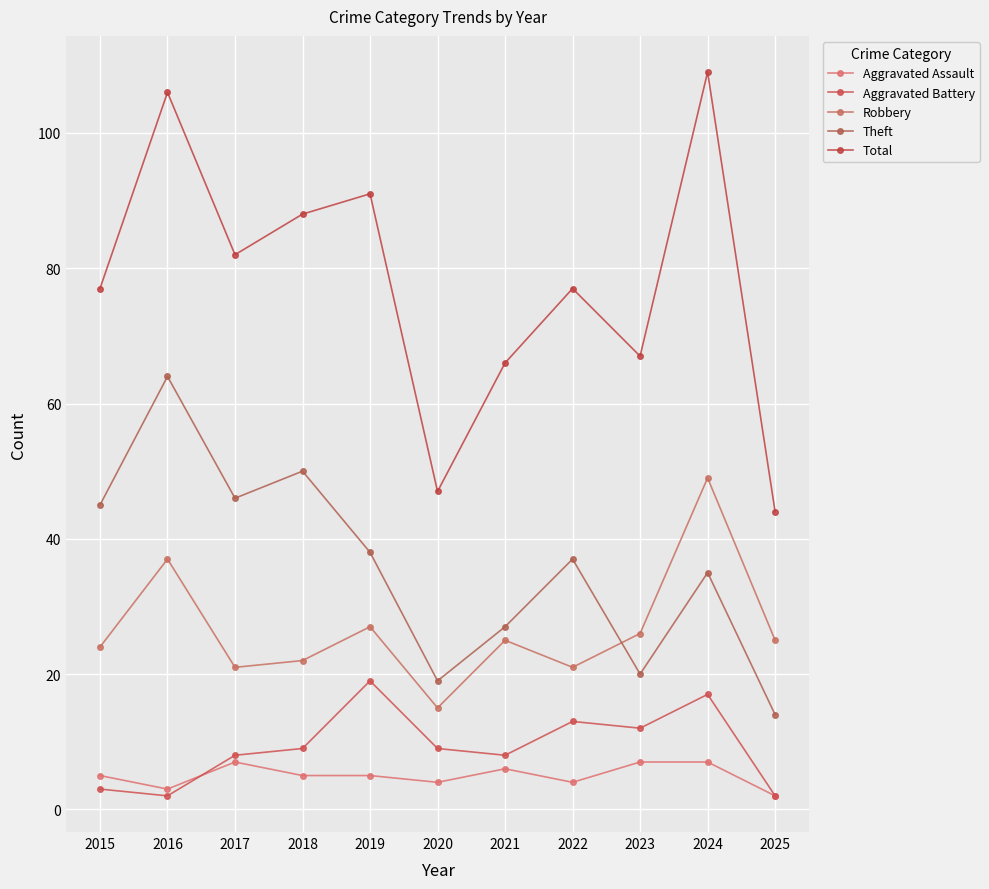

True or false: Aggravated Assault has a value of 6 at 2021.

True